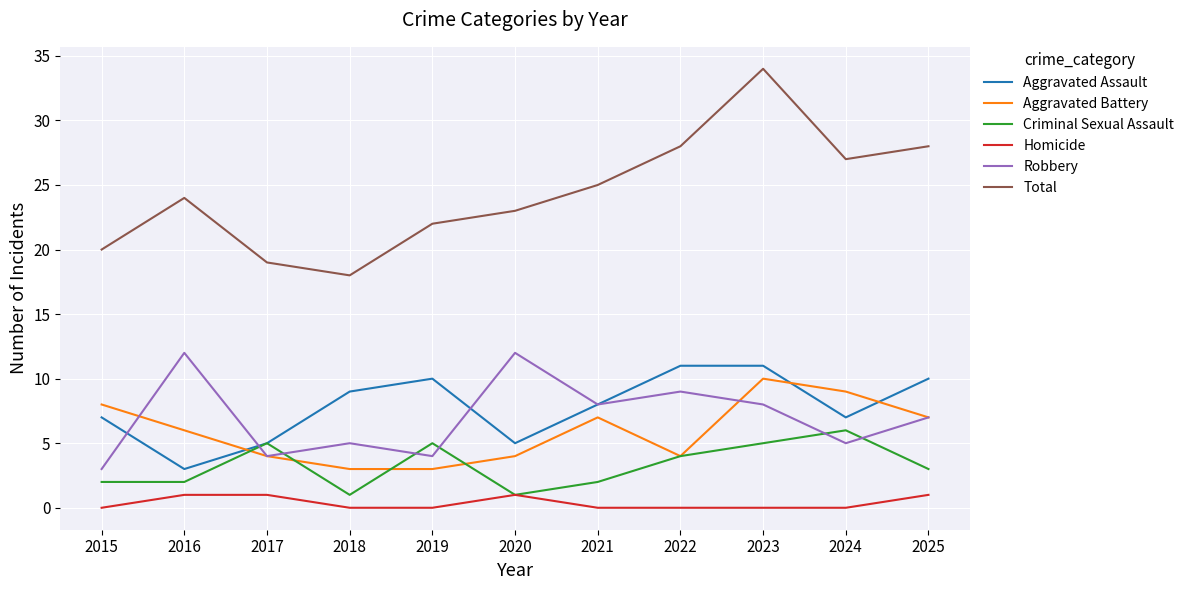

What is the total value across all series at 2021?

50